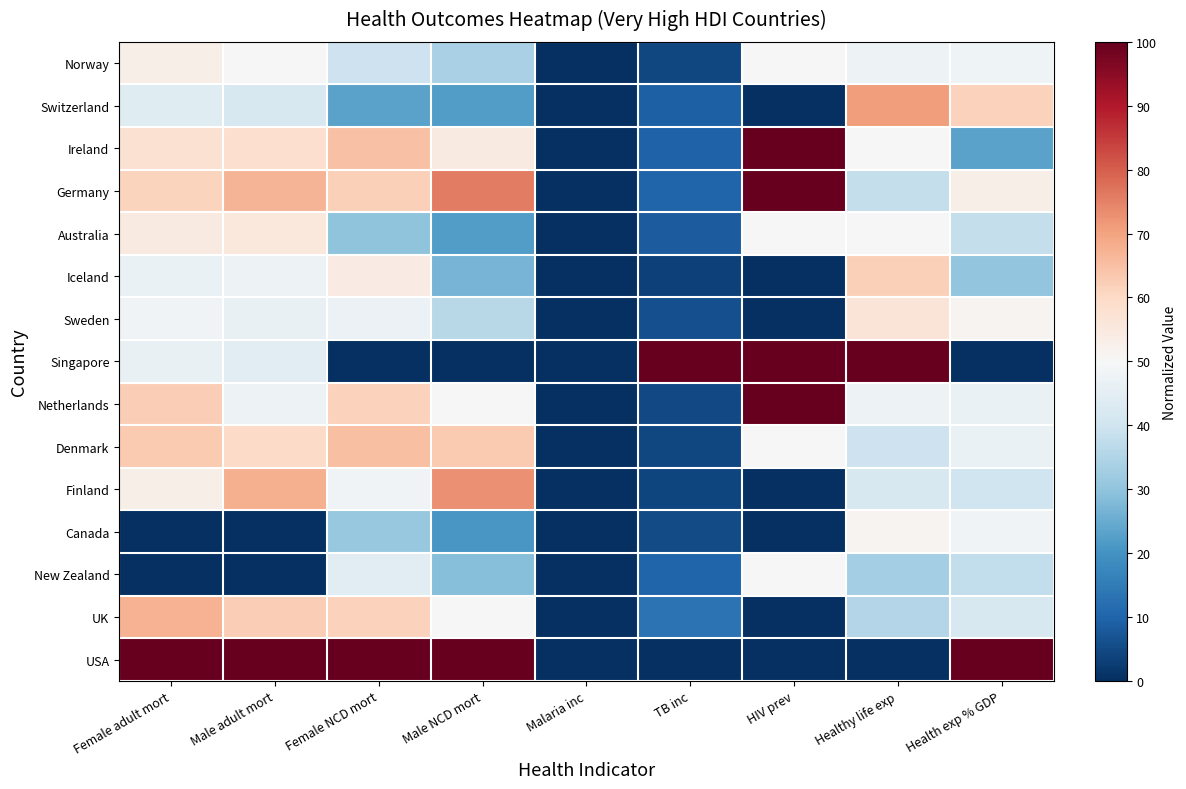

List the series in order of their peak value, lowest first.

New Zealand, Canada, Norway, Australia, Sweden, Iceland, Denmark, UK, Switzerland, Finland, Ireland, Germany, Singapore, Netherlands, USA